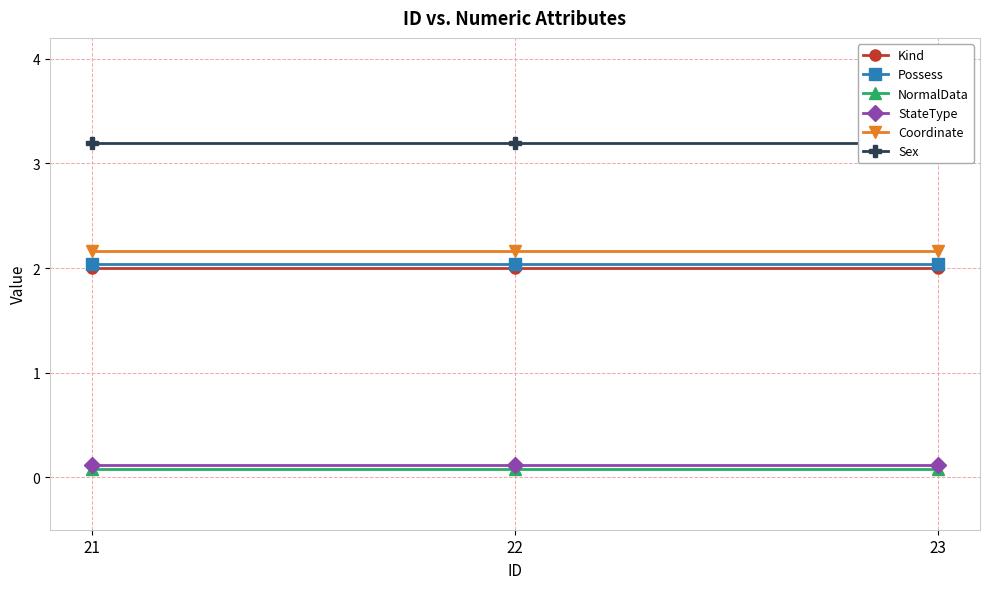

The Possess series shows 2.9 at 22. True or false?

False